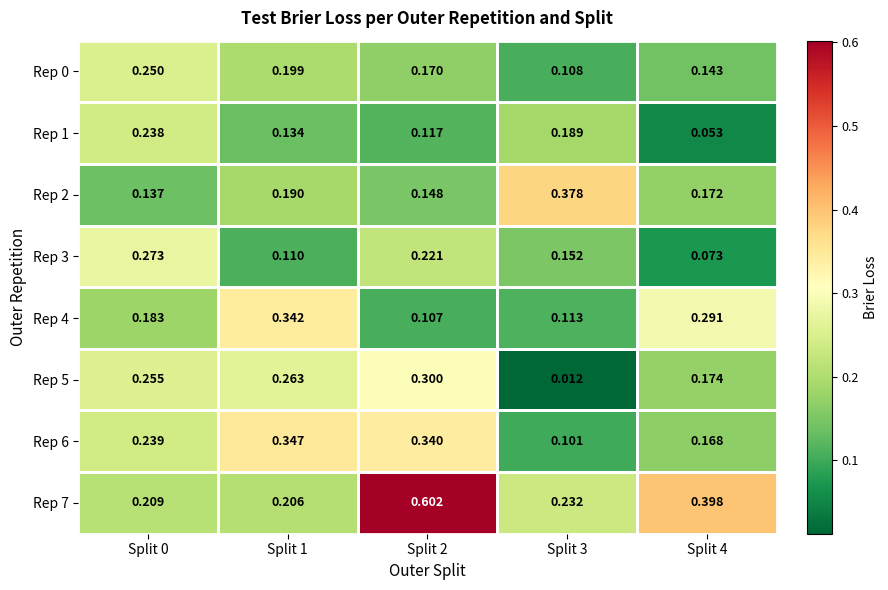

How many distinct data groups are displayed?

8